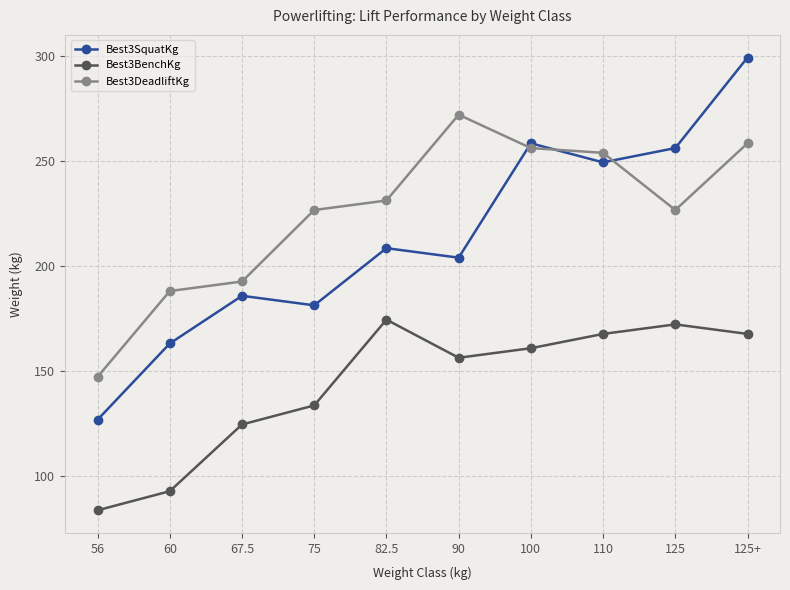

Which series has the largest range (max minus min)?

Best3SquatKg